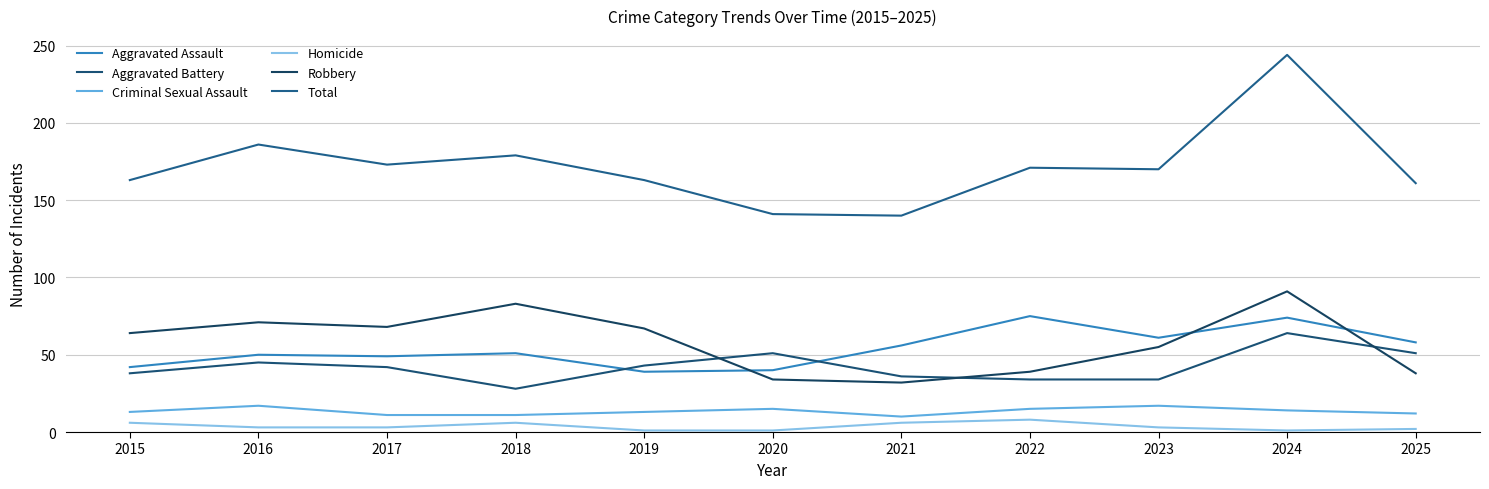

What are all the series names shown in the legend?

Aggravated Assault, Aggravated Battery, Criminal Sexual Assault, Homicide, Robbery, Total